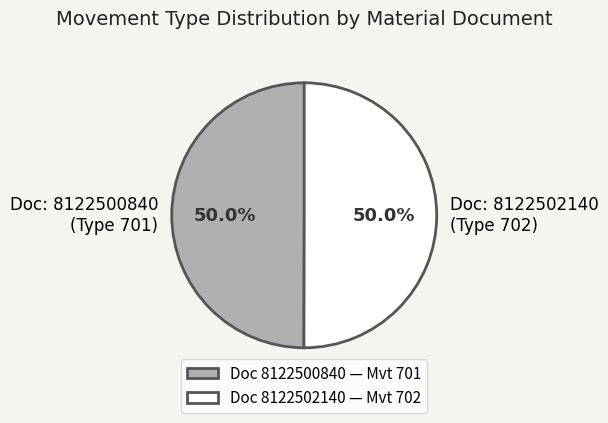

Approximately how many times larger is the value at Doc 8122500840 — Mvt 701 compared to Doc 8122502140 — Mvt 702?

1.0